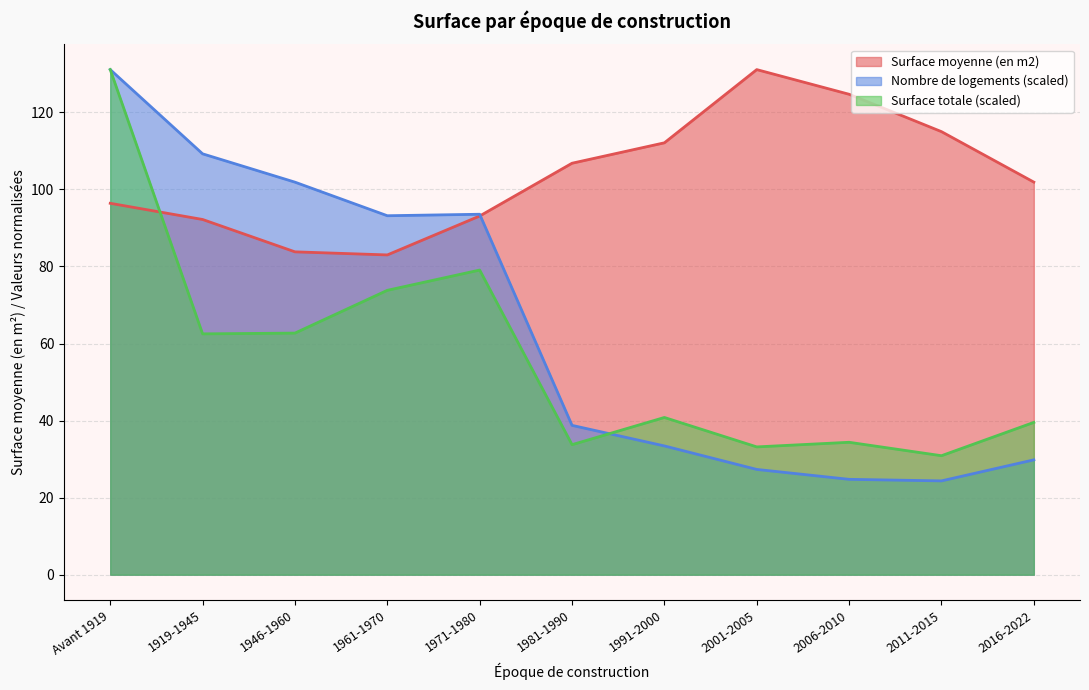

True or false: Surface moyenne (en m2) has a value of 46.2 at 1961-1970.

False